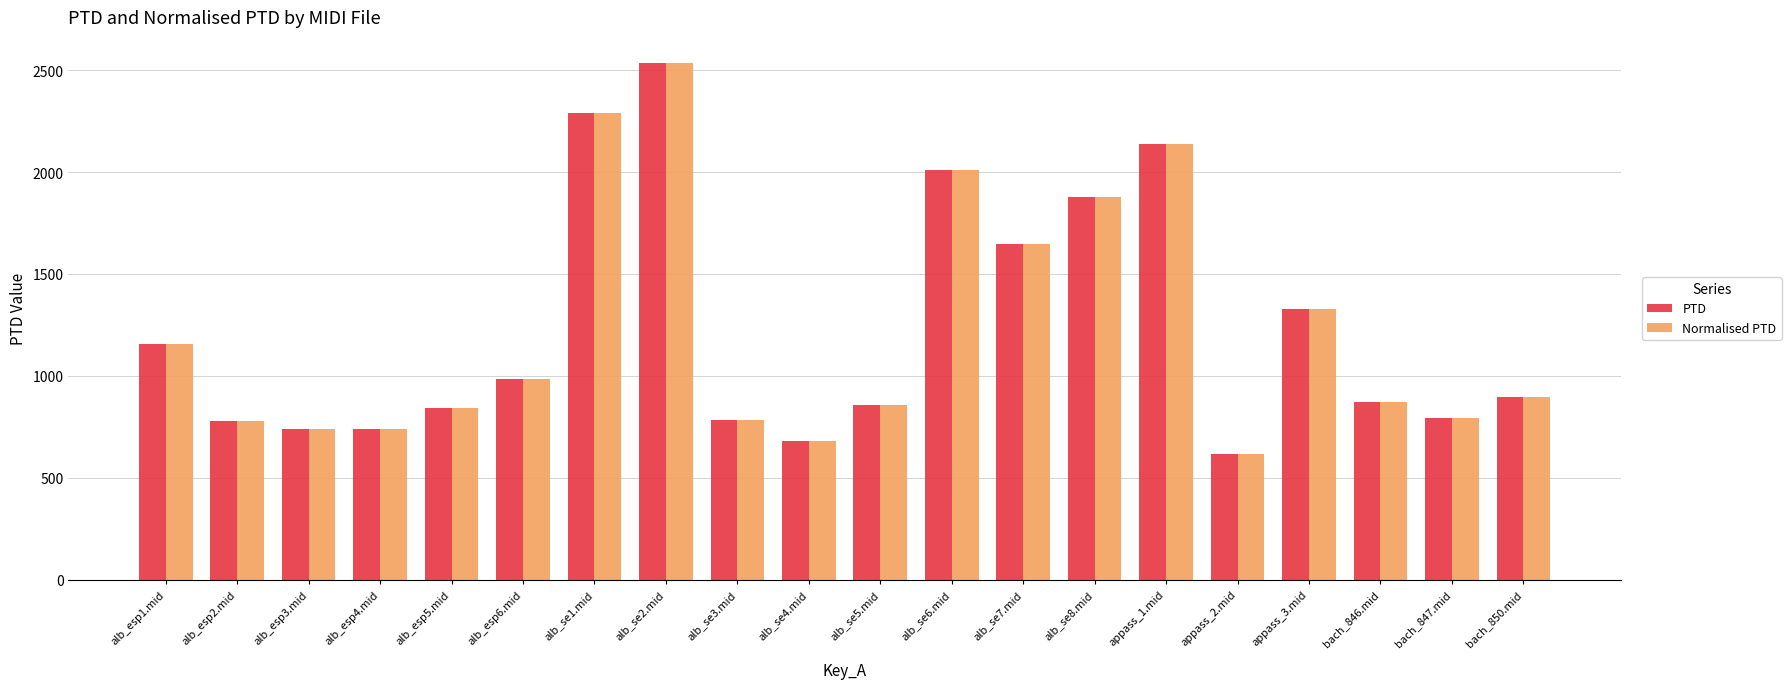

What is the total value across all series at alb_se4.mid?

1362.7